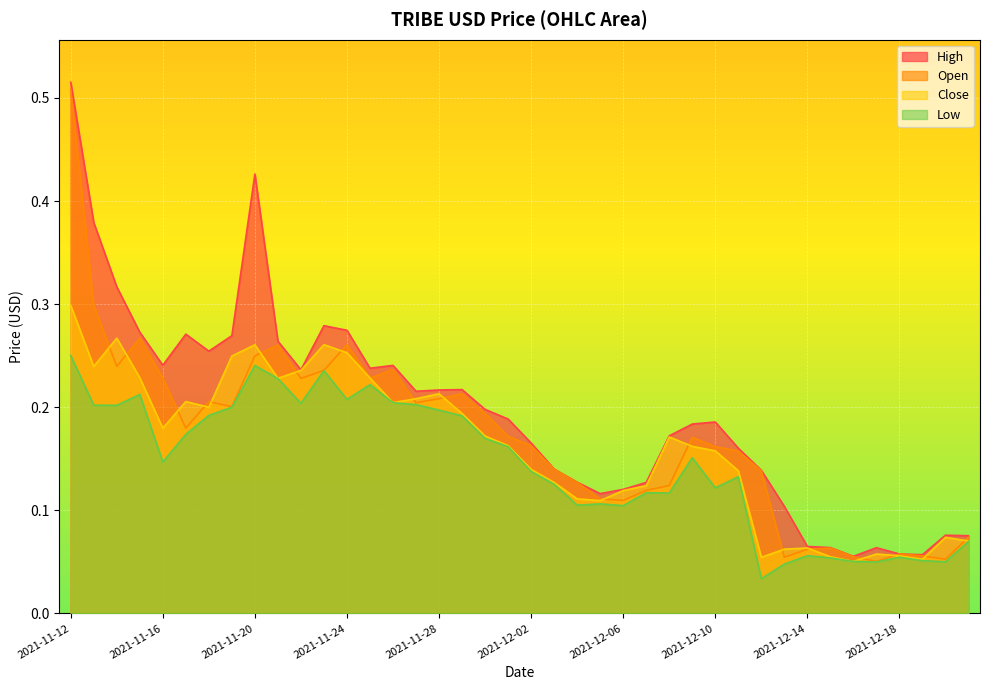

Which series has the widest spread of values?

High